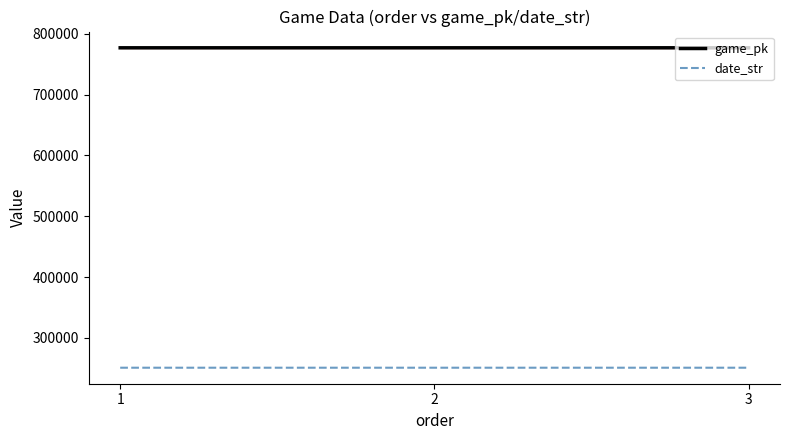

Which series changed the most between 2 and 3?

game_pk